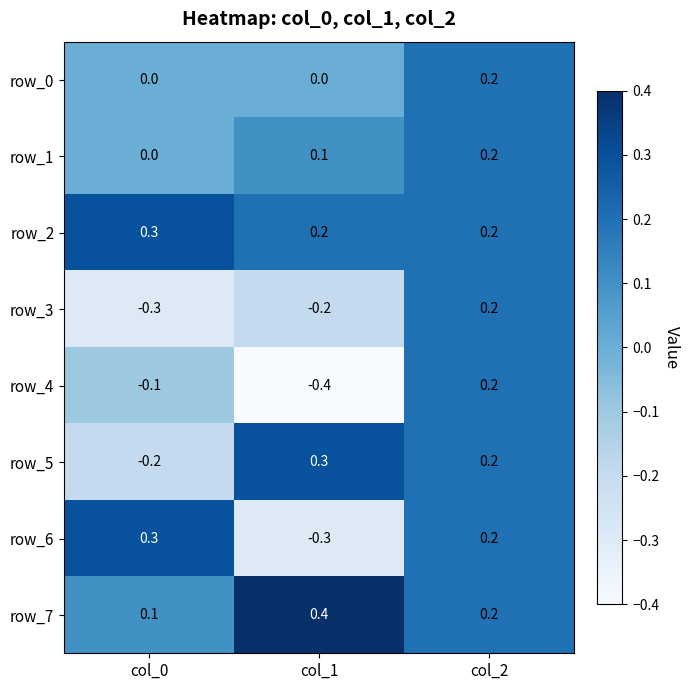

Reading left to right, transcribe all the data shown in this chart.

row_0: 0.0	0.0	0.2
row_1: 0.0	0.1	0.2
row_2: 0.3	0.2	0.2
row_3: -0.3	-0.2	0.2
row_4: -0.1	-0.4	0.2
row_5: -0.2	0.3	0.2
row_6: 0.3	-0.3	0.2
row_7: 0.1	0.4	0.2